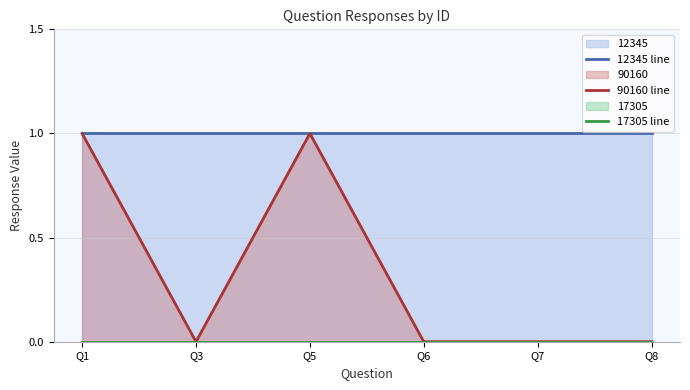

What is the spread (max minus min) of values at Q6?

1